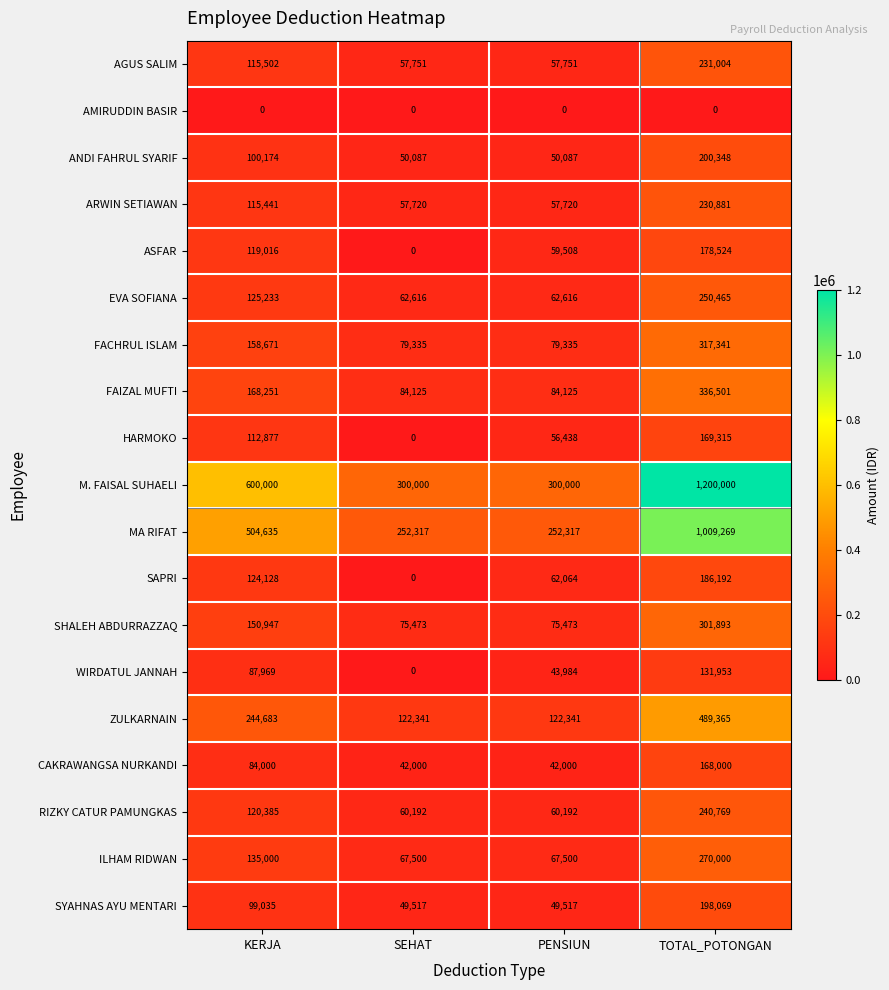

What is the difference between the second highest and minimum values in the ZULKARNAIN series?

122342